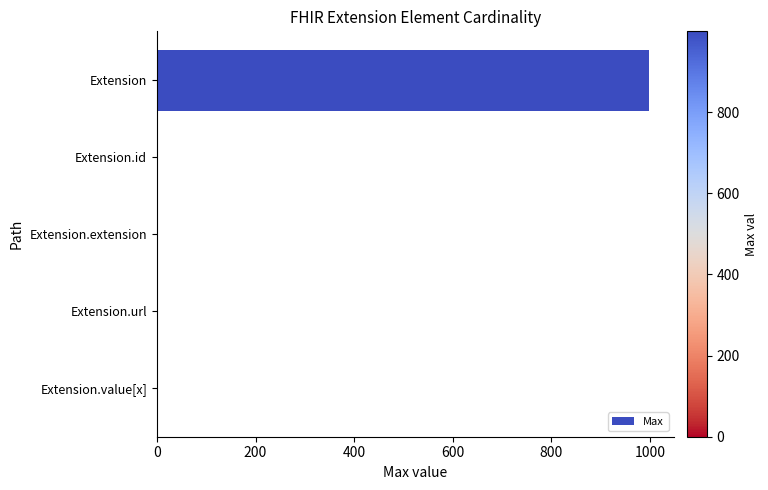

What is the sum of all values?

1002